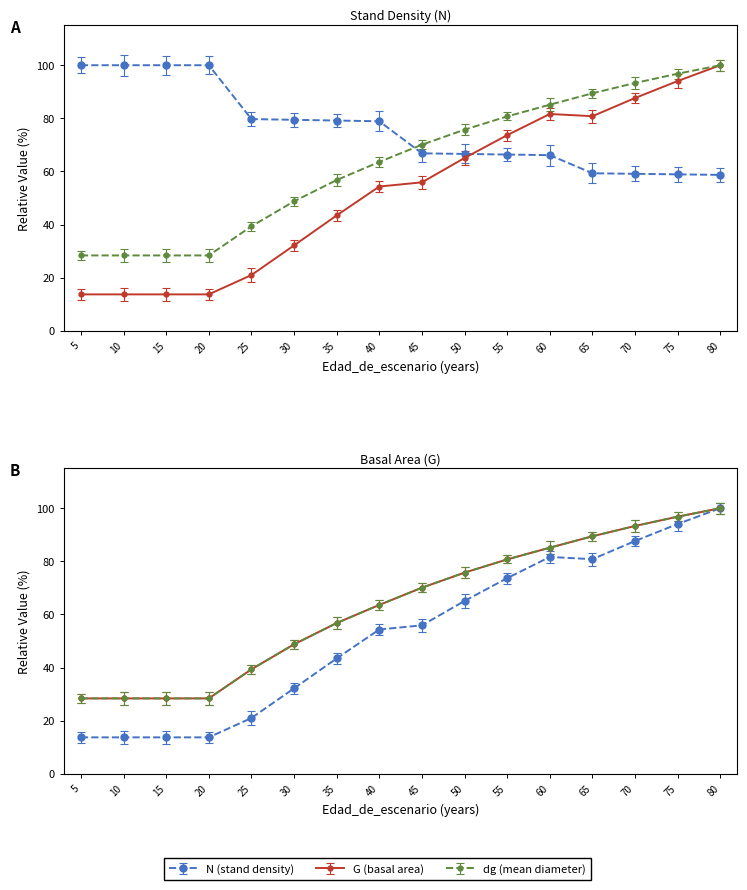

At how many categories does at least one series exceed 77?

14